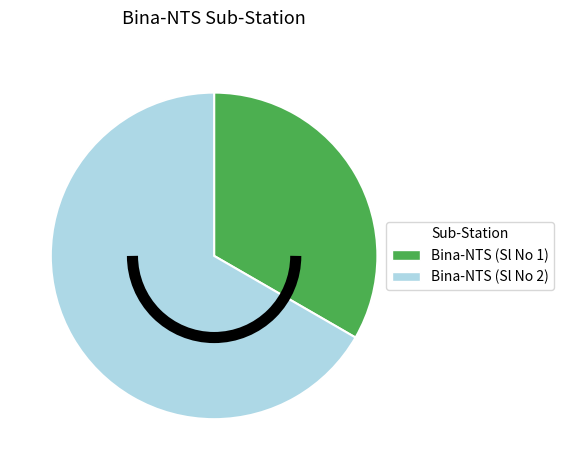

Which category accounts for the majority?

Bina-NTS (Sl No 2)